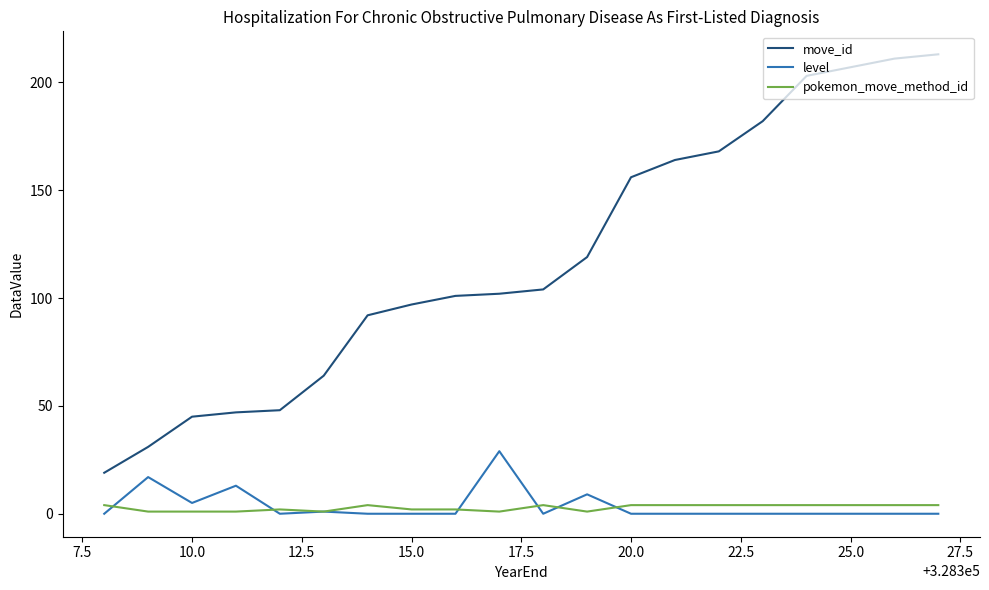

What is the difference between the maximum and minimum values in the level series?

29